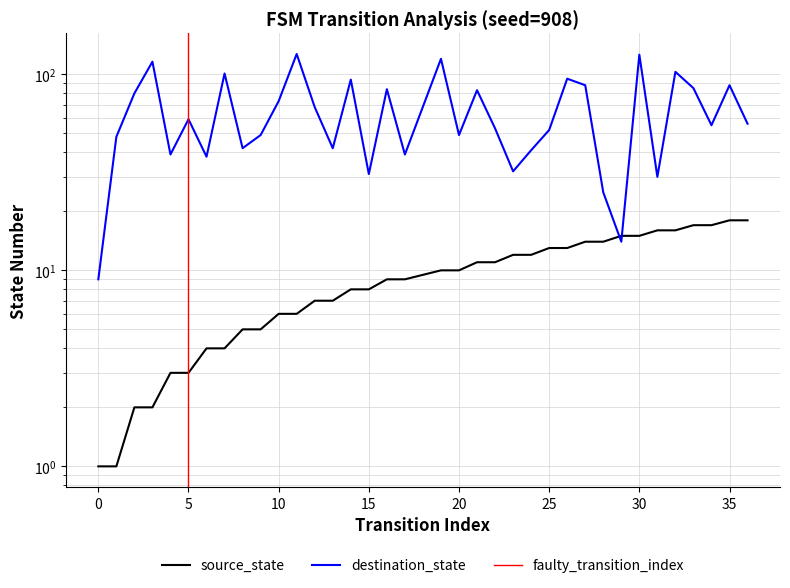

Between 5 and 8, which series saw the biggest shift?

destination_state